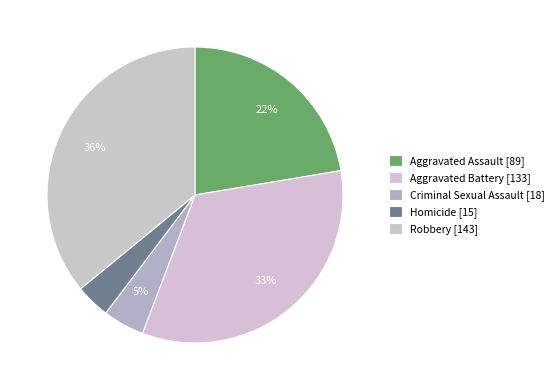

Does Aggravated Battery represent more than half of the total?

No